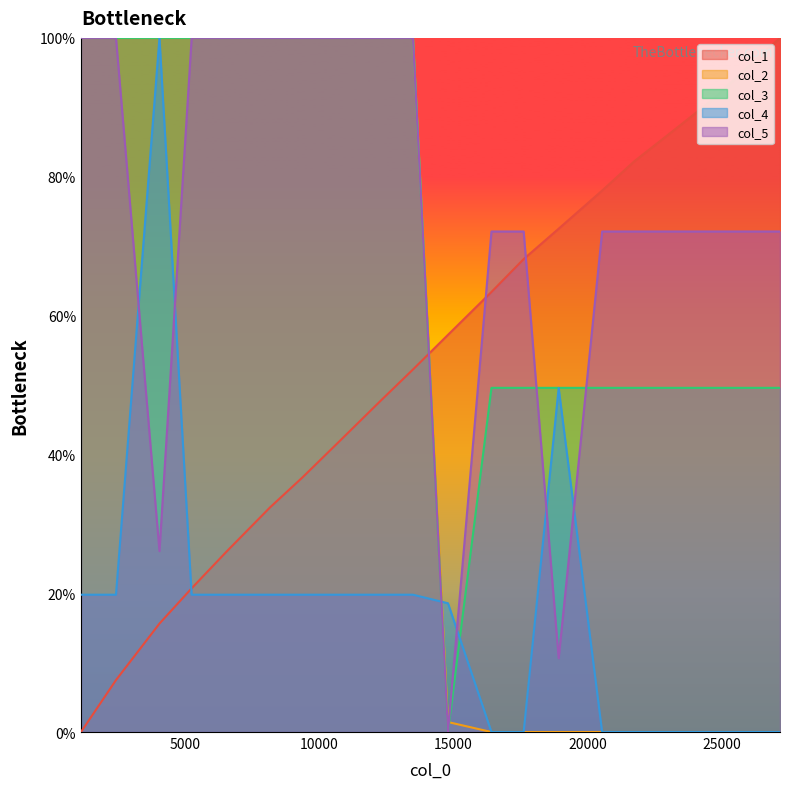

Which category has the lowest value across all series?

1125